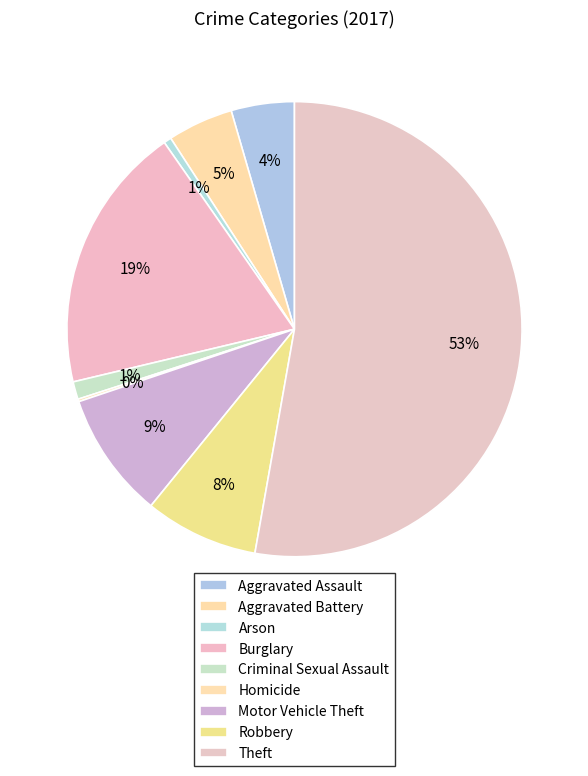

Between Burglary and Robbery, which is larger?

Burglary